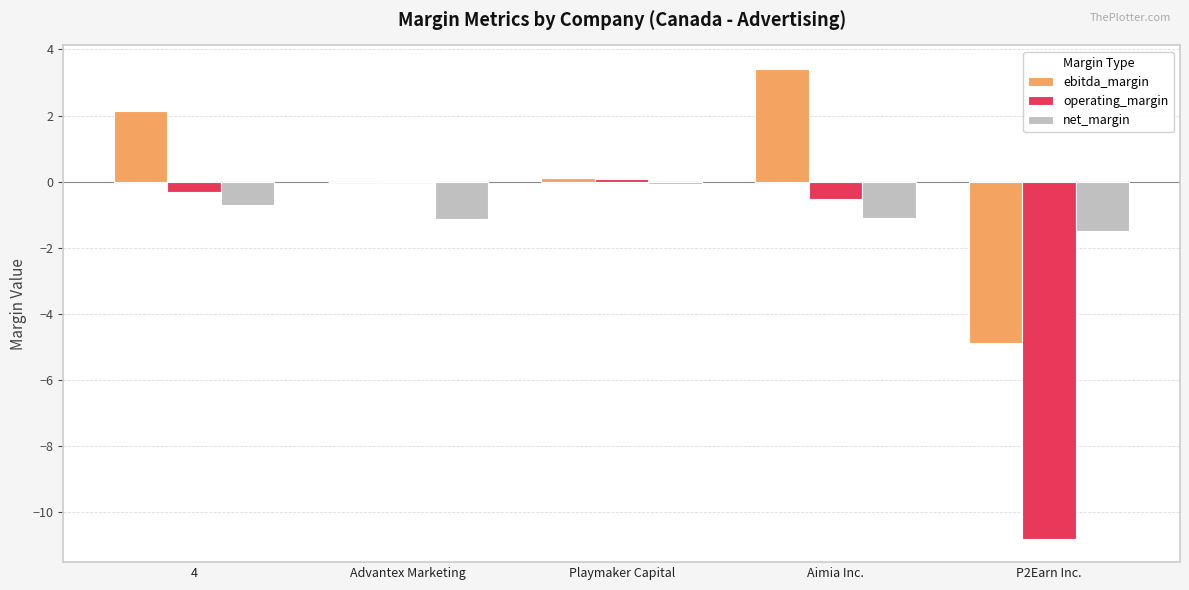

Are the bars grouped side by side (vs. stacked)?

Yes